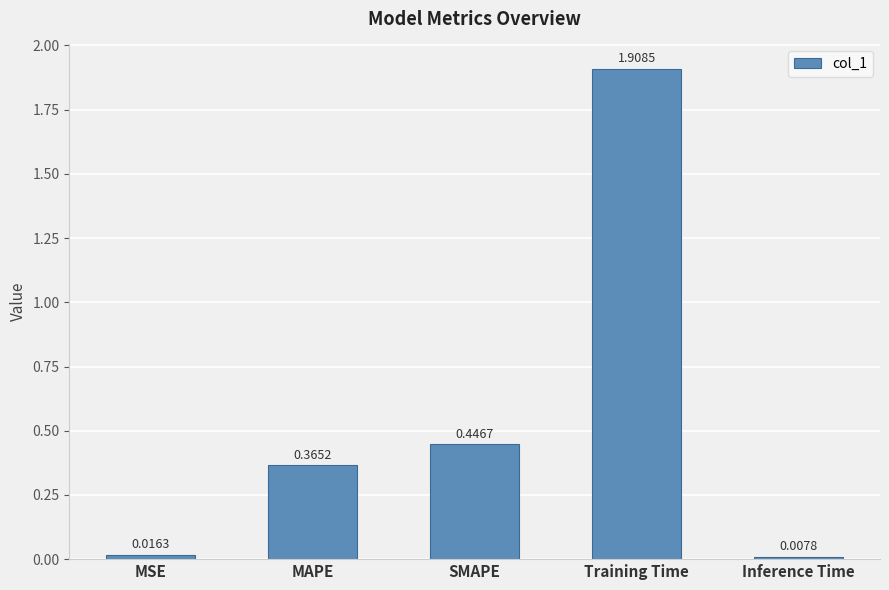

What is the label of the 5th bar from the right?

MSE